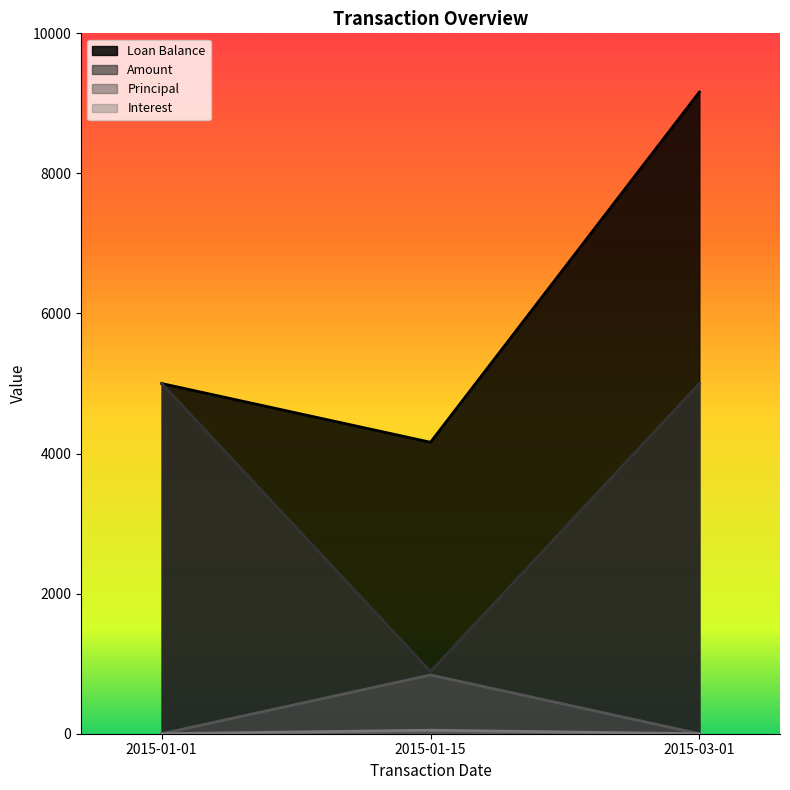

The value of Principal at 2015-01-15 is 1370.0. True or false?

False